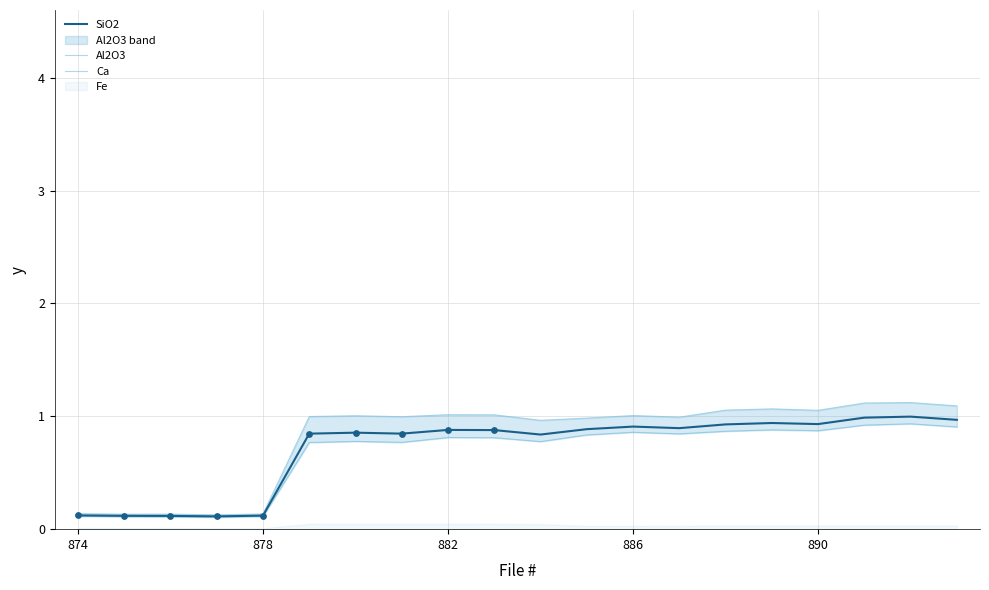

What is the maximum value for SiO2?

1.0